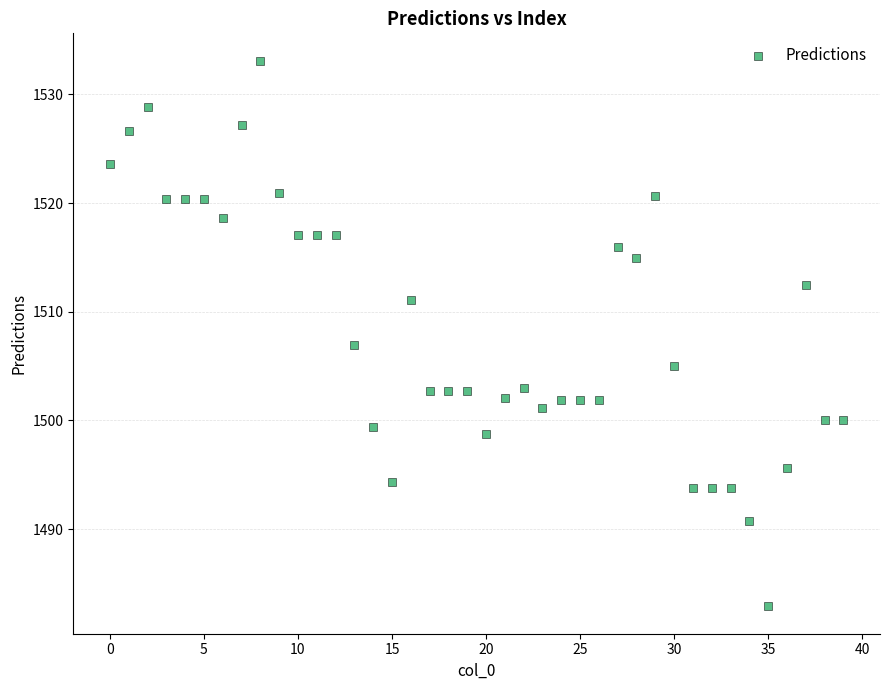

What is the range of Y values (max minus min)?

50.2